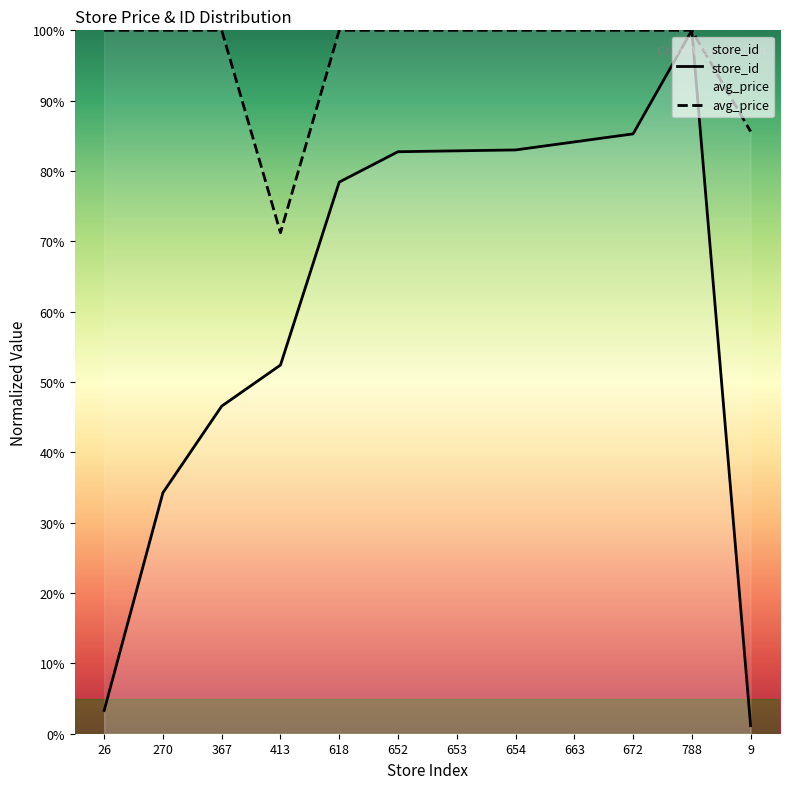

What position from the right is 654?

5